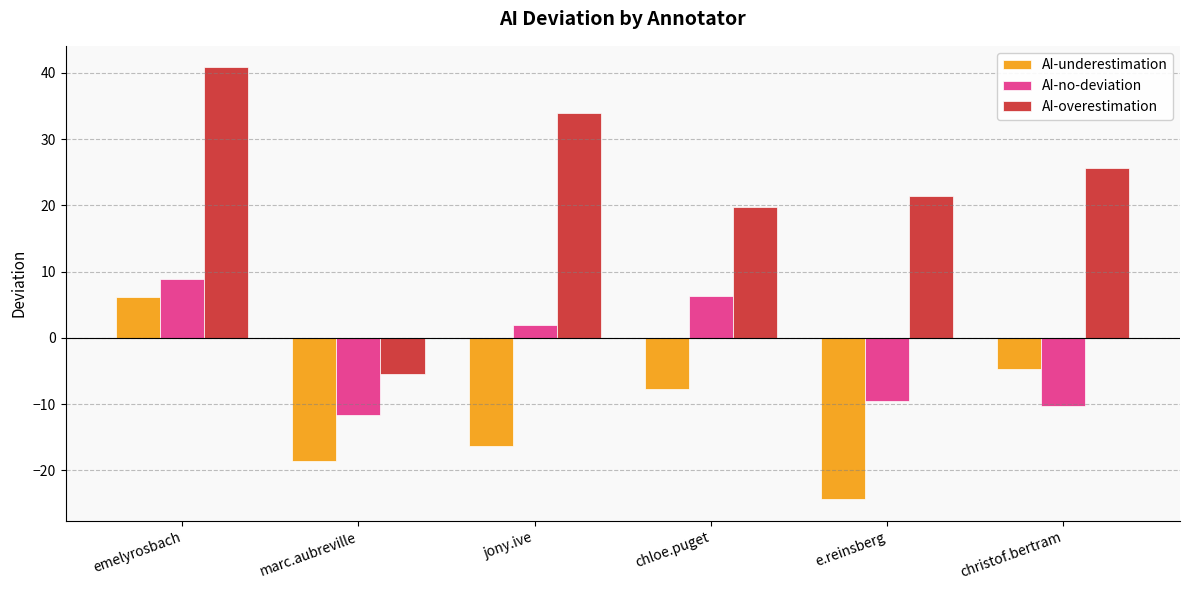

What is the value of the AI-overestimation bar at the 2nd from the left?

-5.5